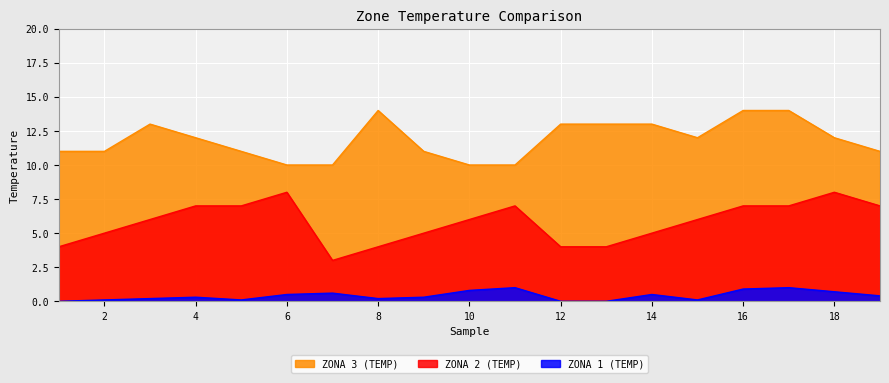

Where is ZONA 3 (TEMP) nearest to the value 12?

4